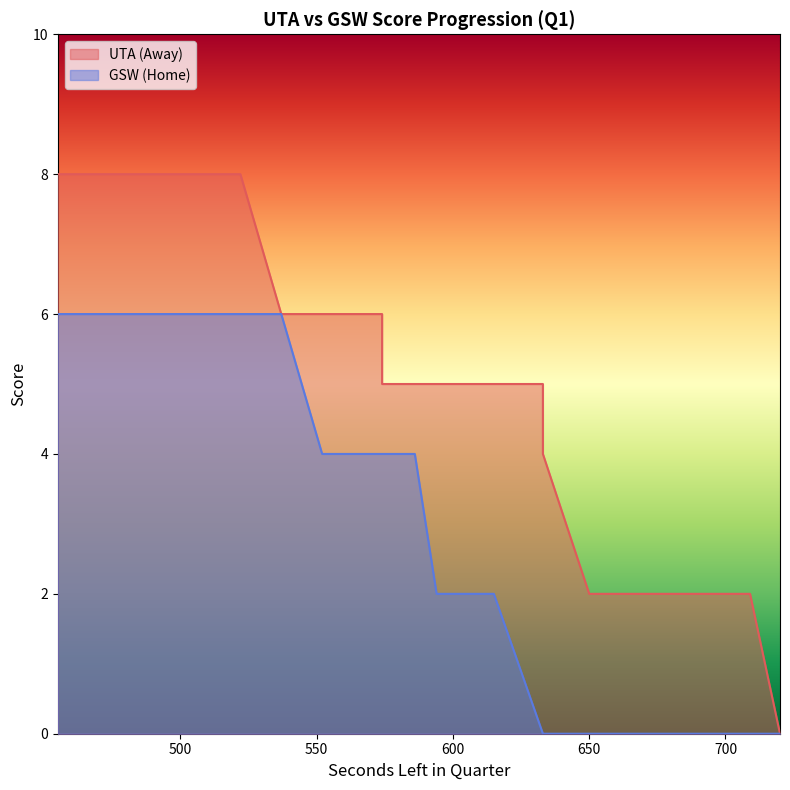

At 487, list the series in order from largest to smallest.

AwayScore, HomeScore